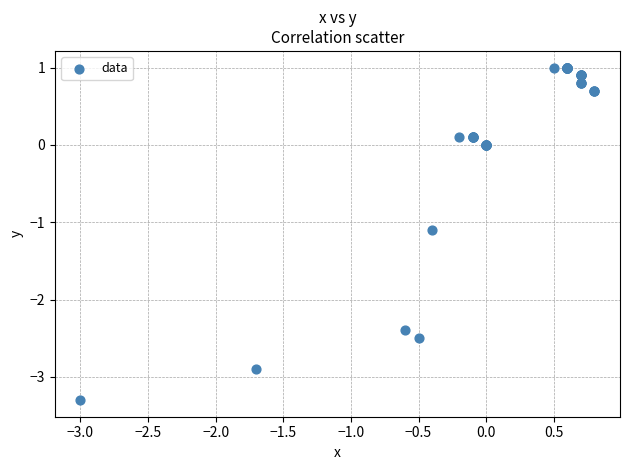

What Y value in the scatter plot is closest to -1?

-1.1